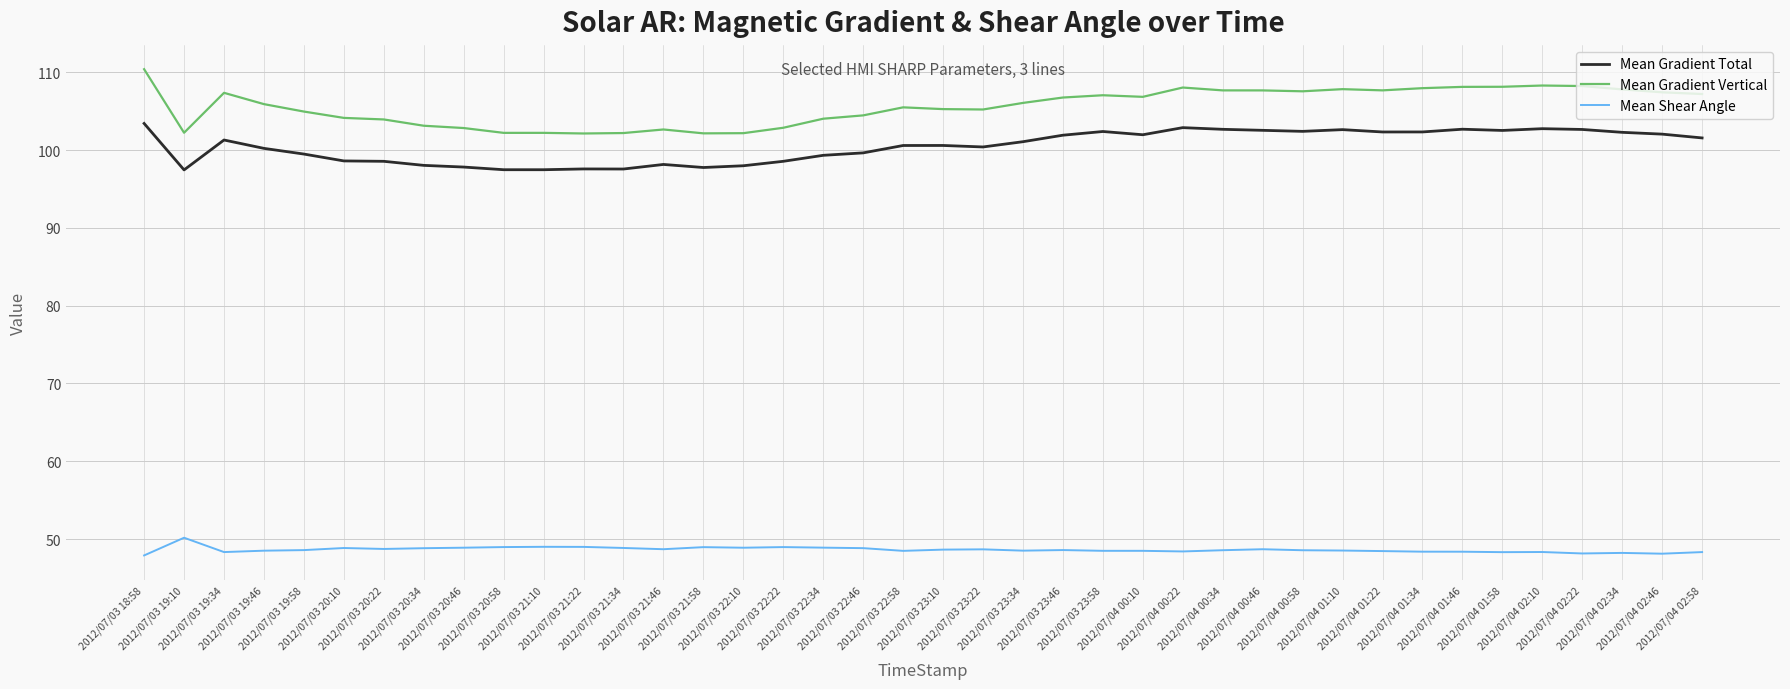

At how many categories does at least one series exceed 85?

40